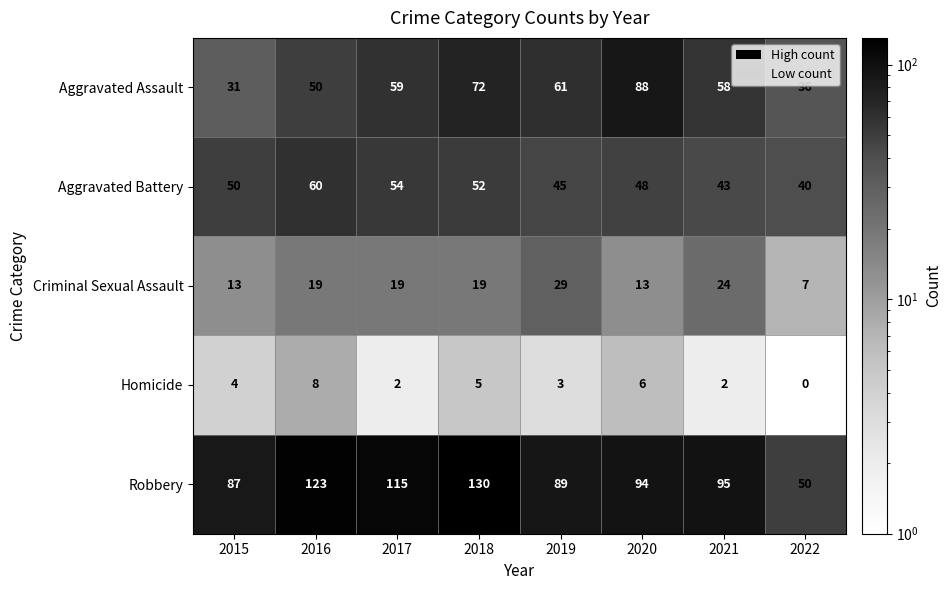

Read the Robbery value at 2015, to the nearest 5.

85